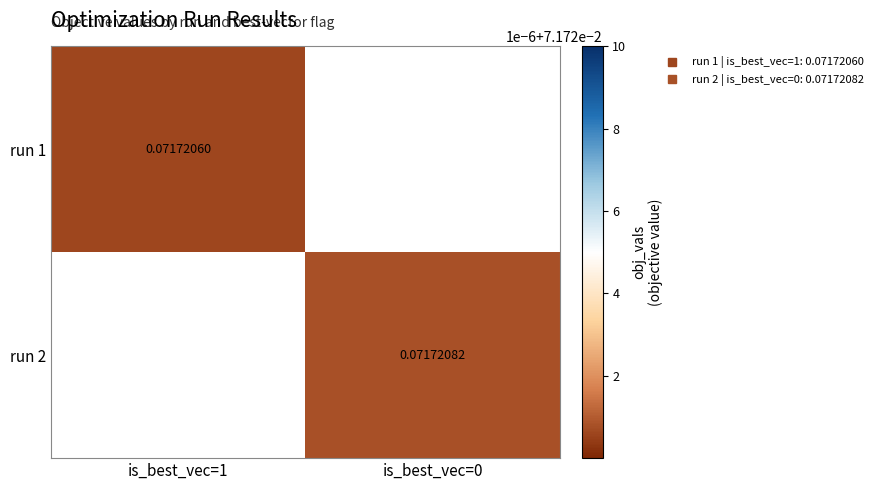

At how many categories does at least one series exceed 0?

2